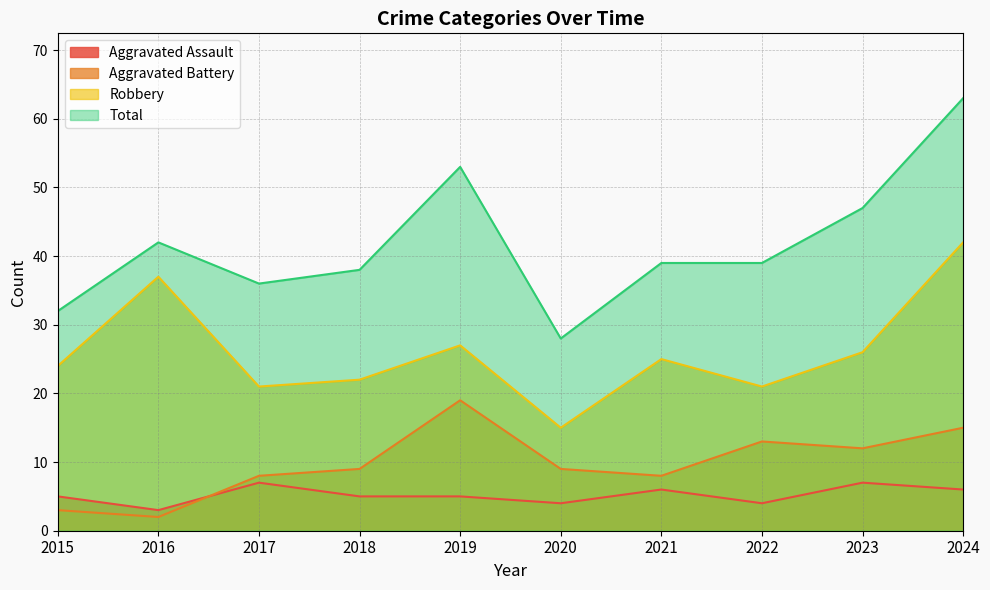

True or false: Aggravated Battery has more than 0 interior local peaks.

True